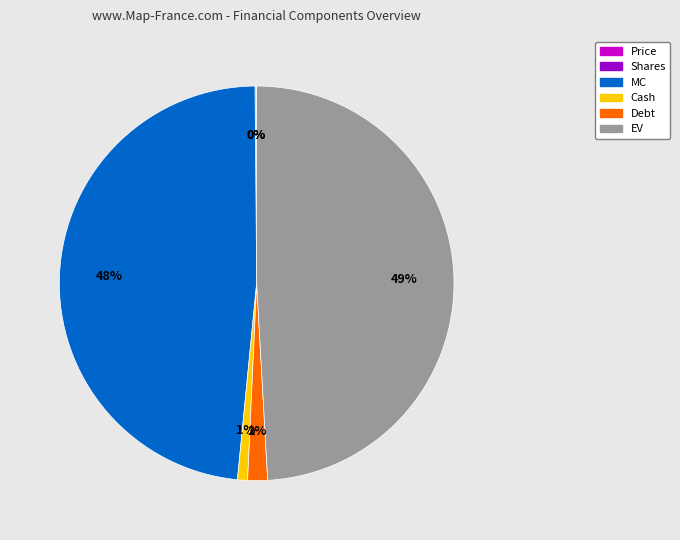

Which category has the biggest portion of the pie?

EV